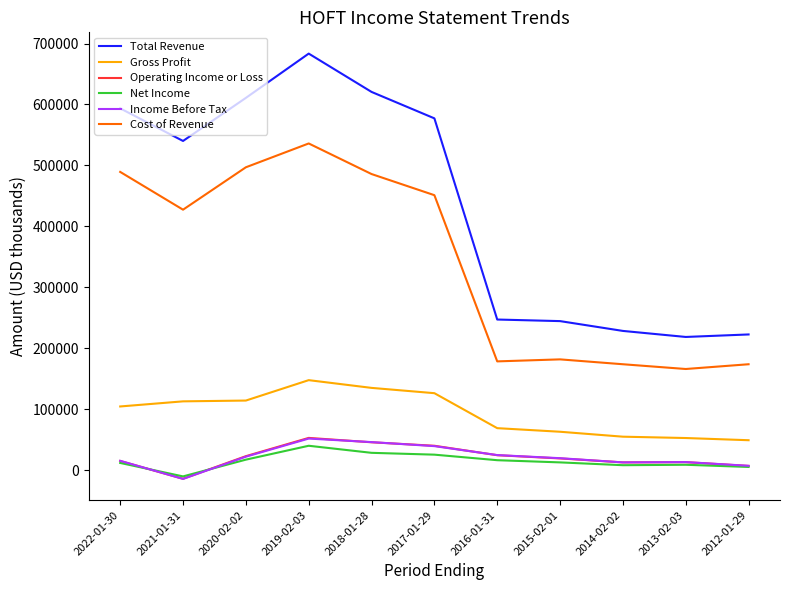

What position from the right is 2016-01-31?

5